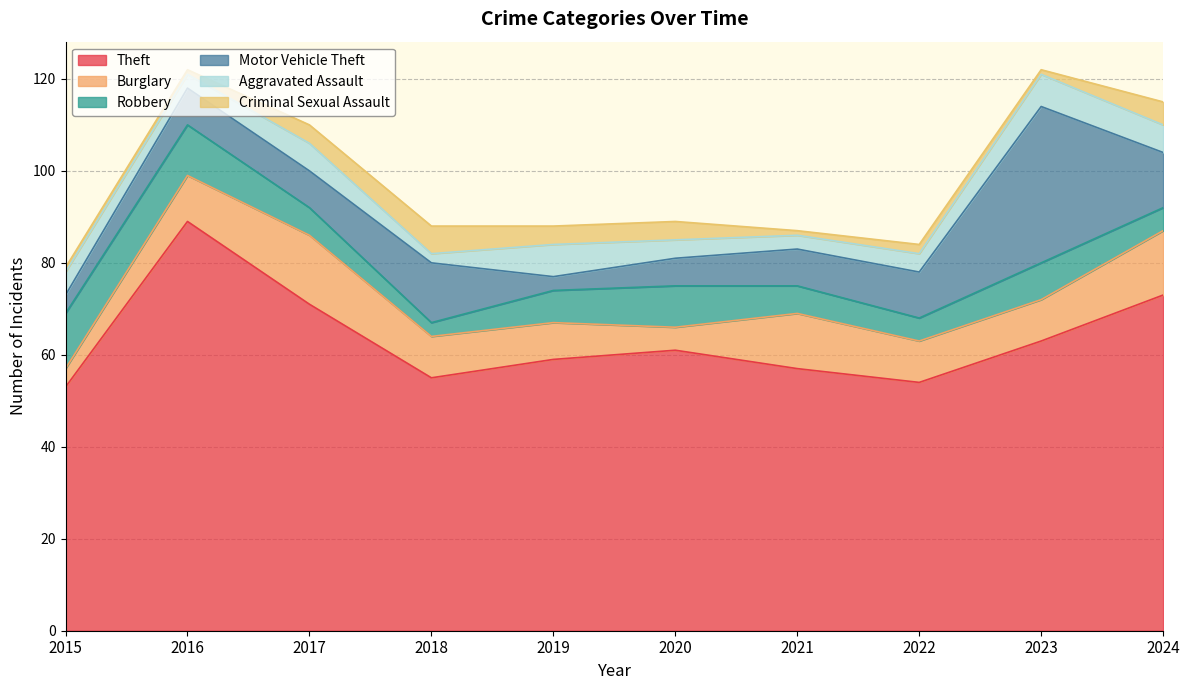

What is the sum of the Aggravated Assault values at 2015 and 2023?

12